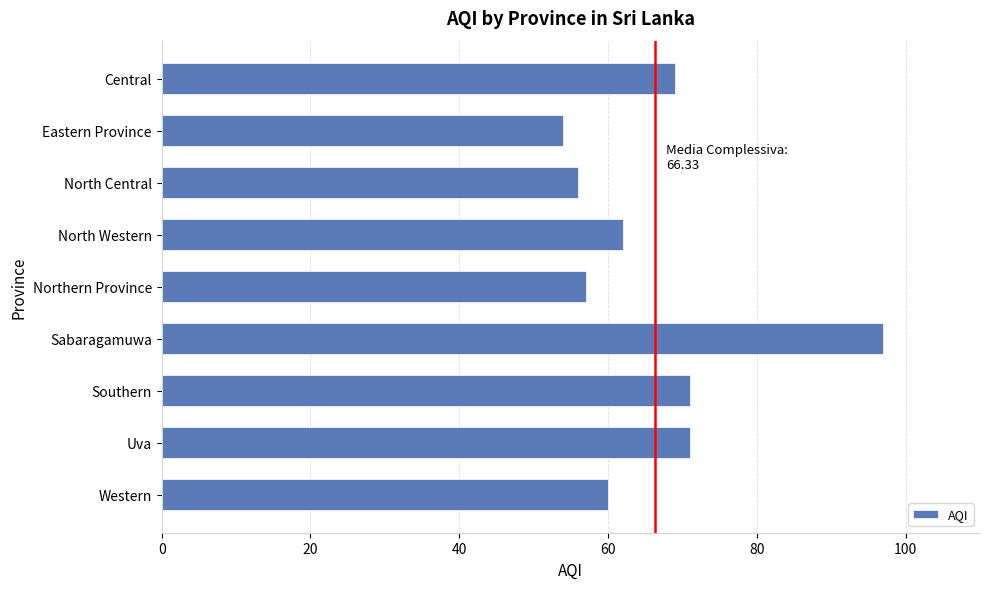

What is the maximum value shown in the chart?

97